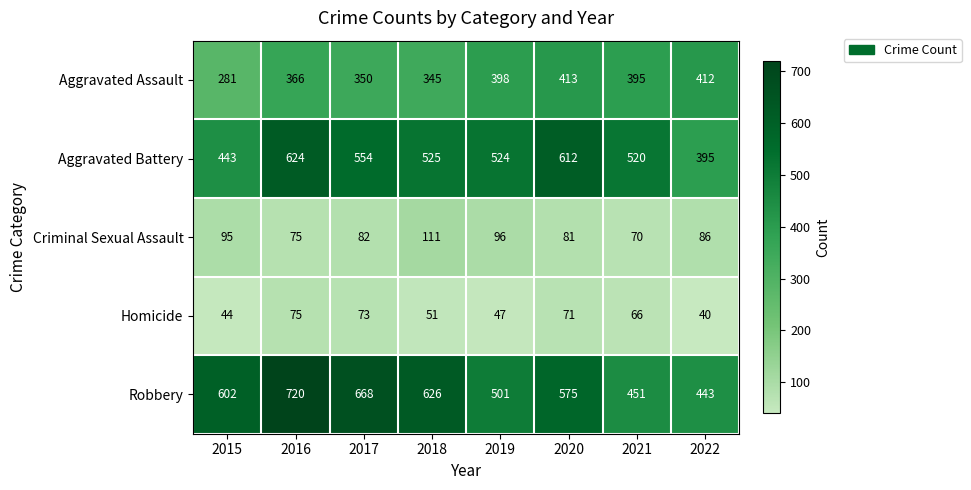

How many series are shown in this chart?

5